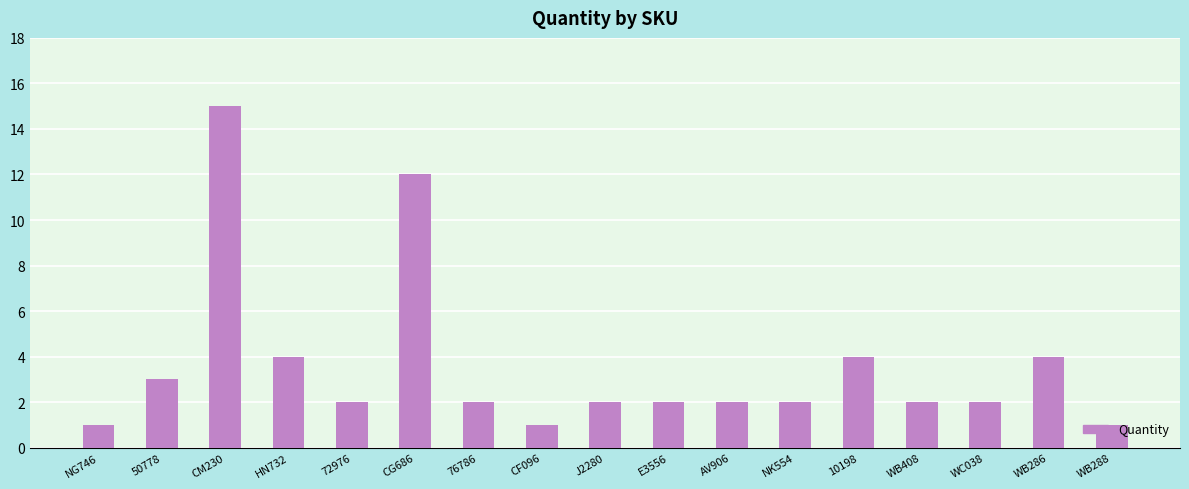

The value at 10198 is 6. True or false?

False